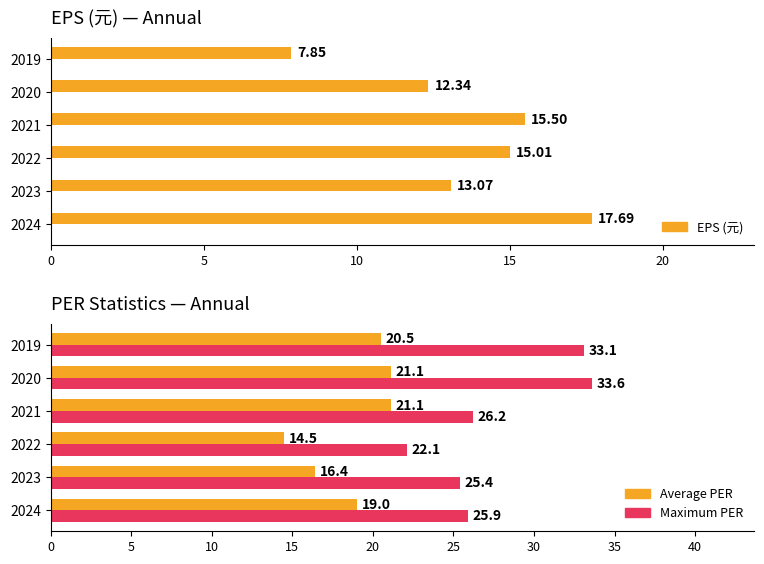

How many values in the Average PER series are below 20?

3